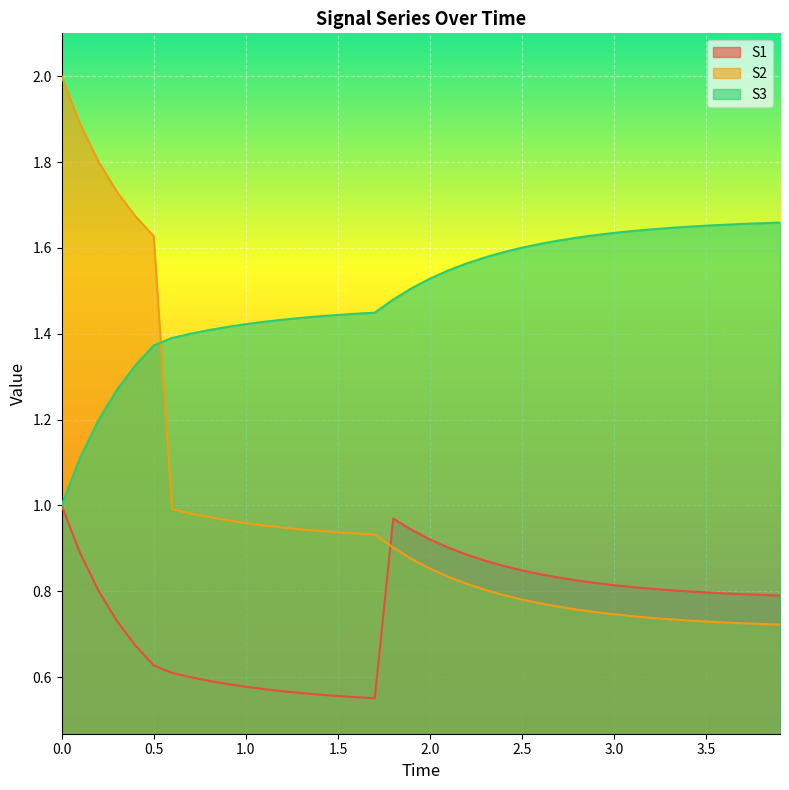

How many lines are shown in the chart?

3